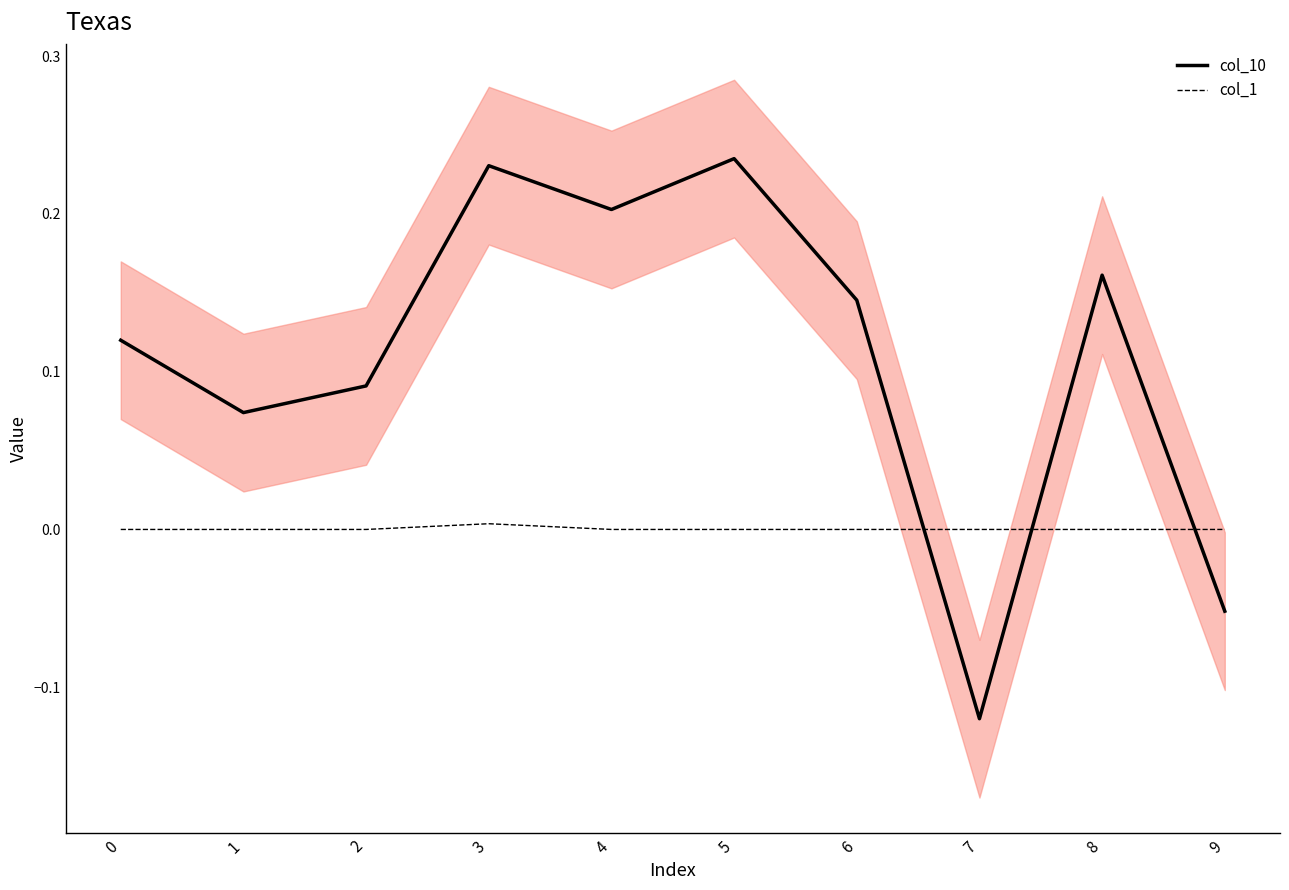

What are all the series names shown in the legend?

col_10, col_1